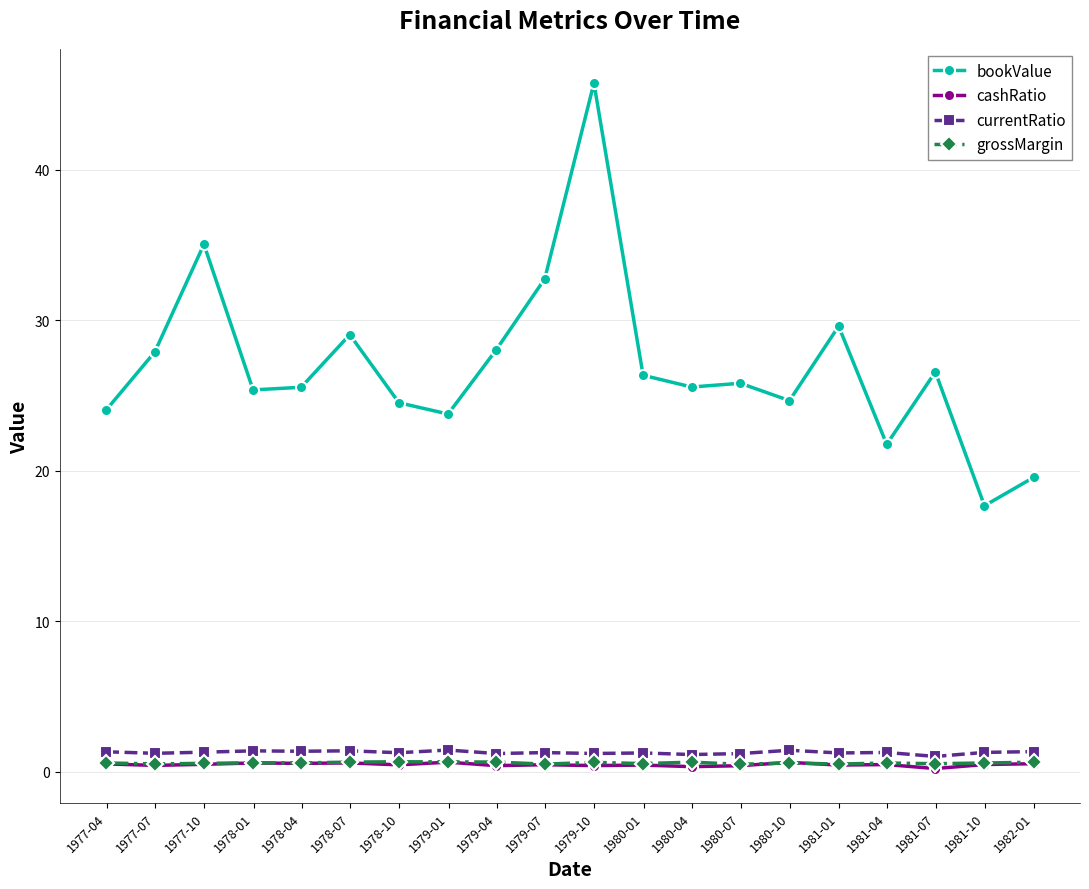

True or false: currentRatio and cashRatio intersect in this chart.

False